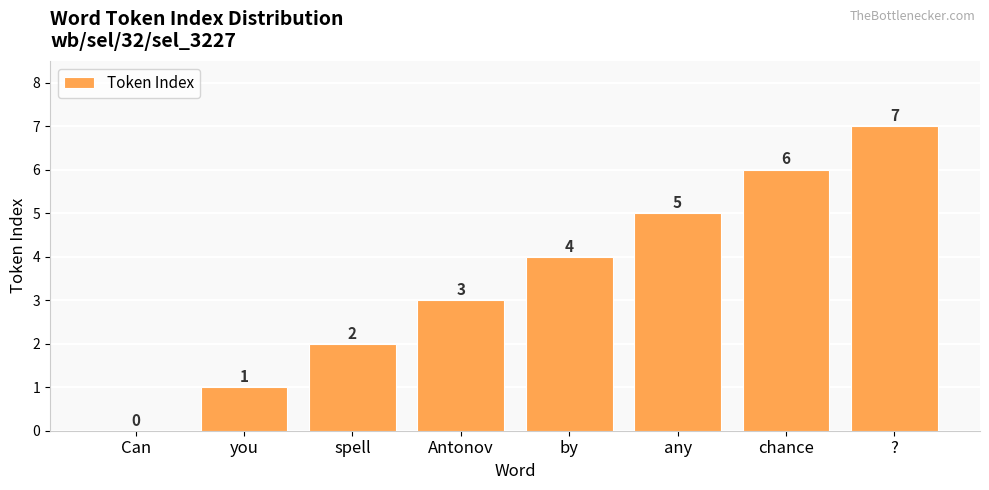

Count the number of data series in this chart.

1